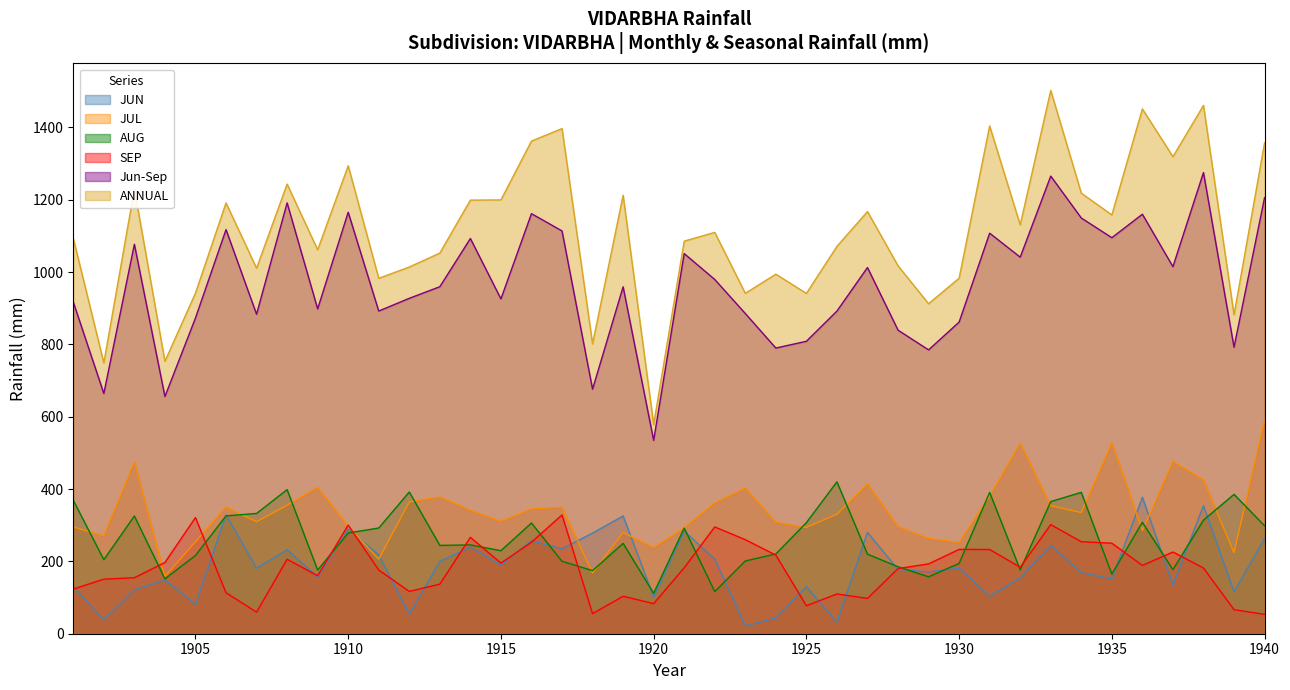

What is the minimum value shown in the chart?

21.4